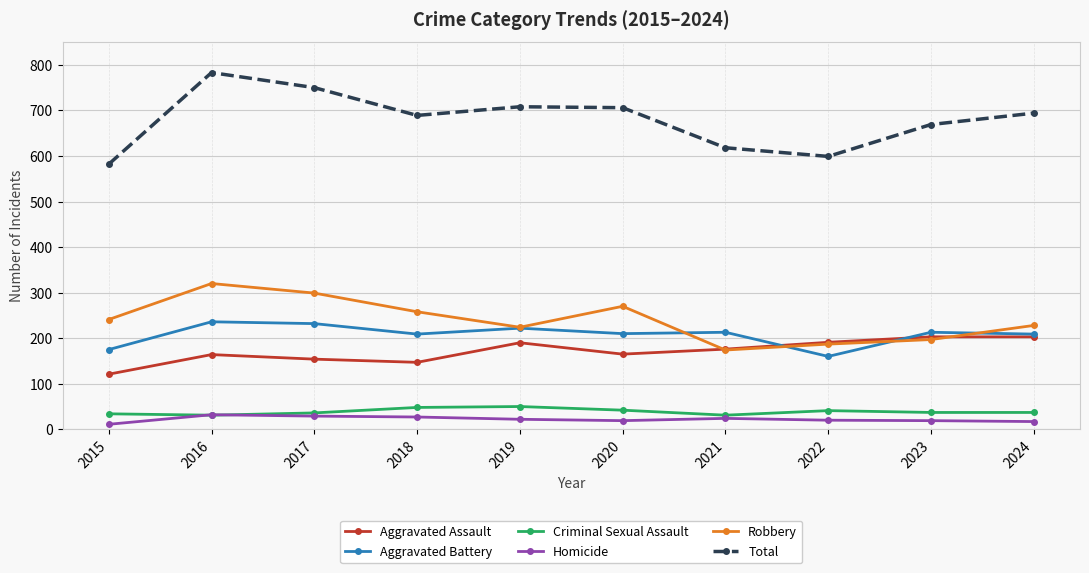

At which category does Aggravated Assault reach its first local valley?

2018